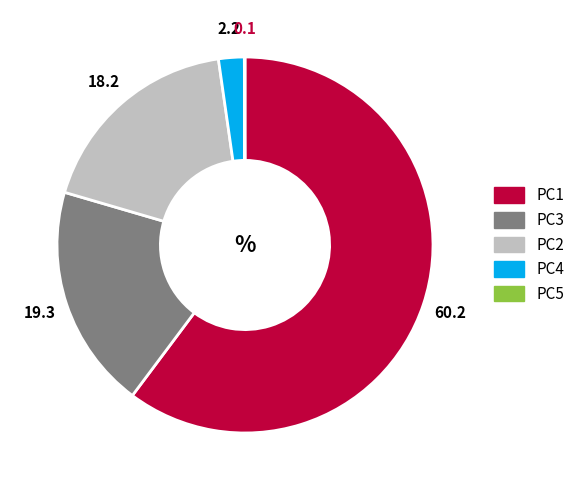

The PC4 slice represents 2% of the pie. True or false?

True